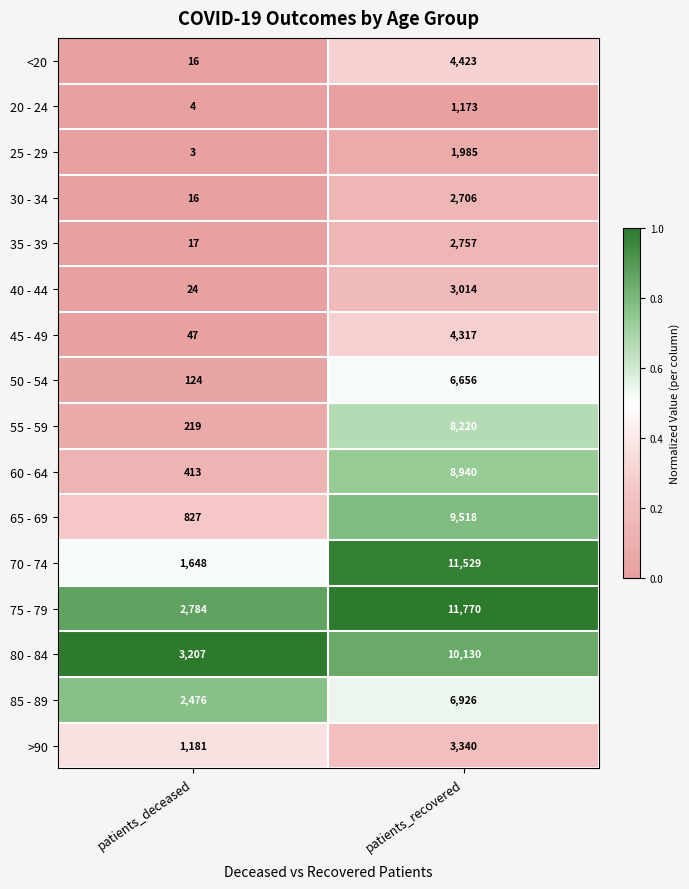

What is the sum of the 55 - 59 values at patients_deceased and patients_recovered?

8439